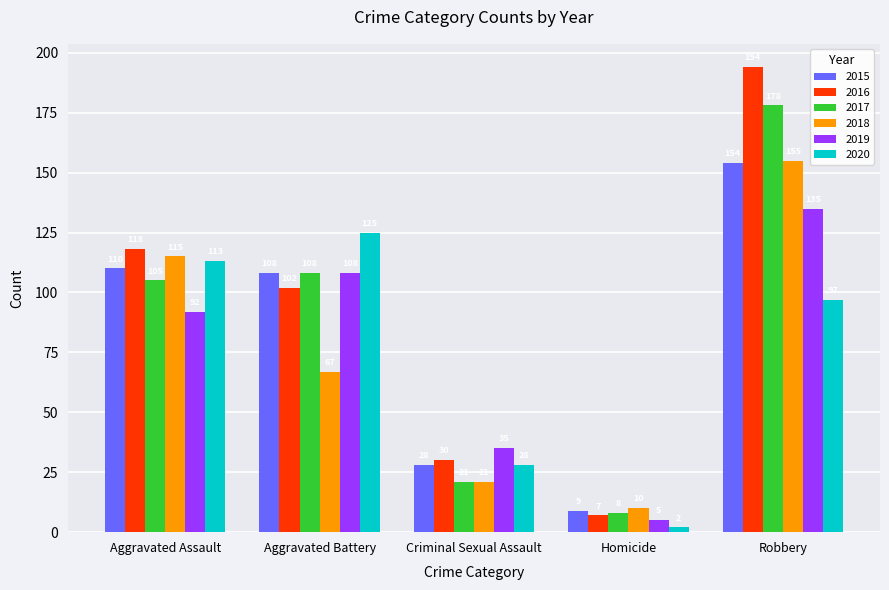

At which label is 2018 closest to 82?

Aggravated Battery